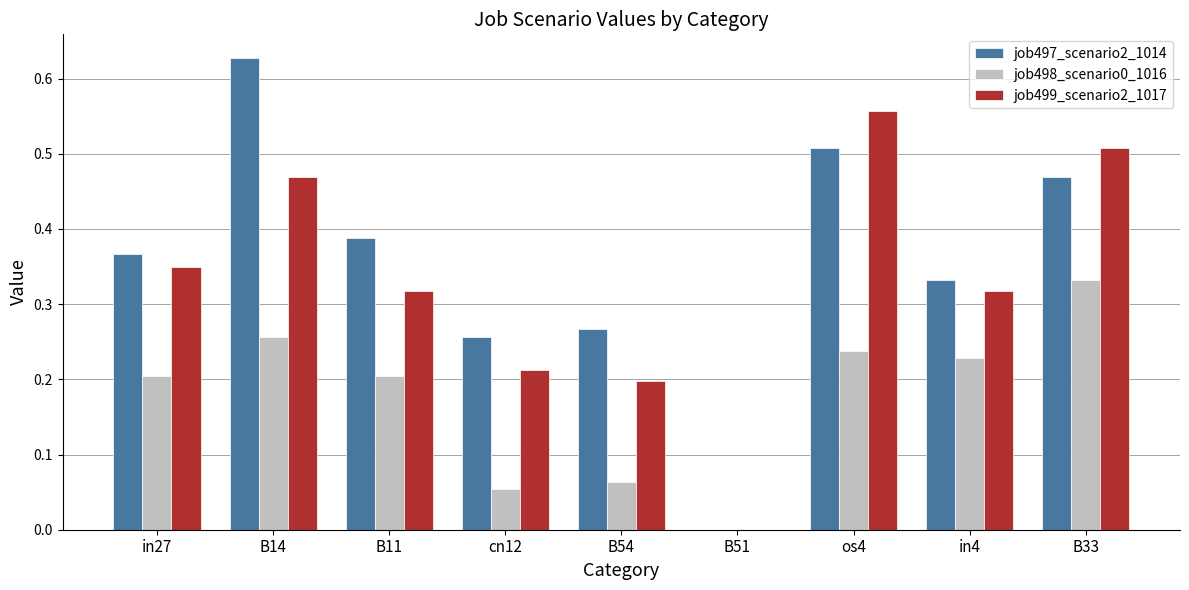

Is it true that job497_scenario2_1014 equals 0.7 at B11?

False